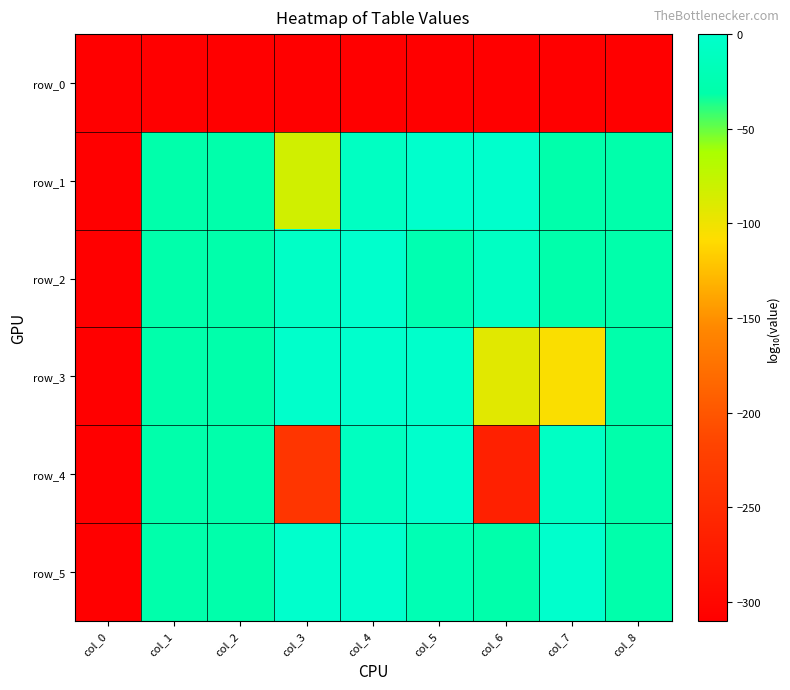

At which label does row_3 first exceed -30?

col_3